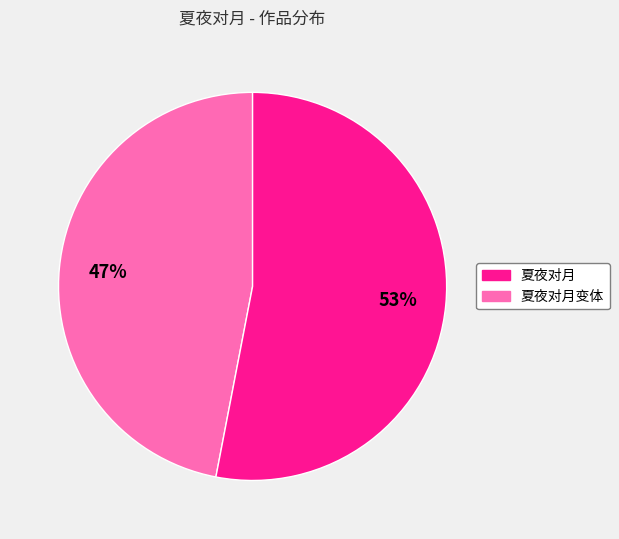

How many segments does this pie chart have?

2